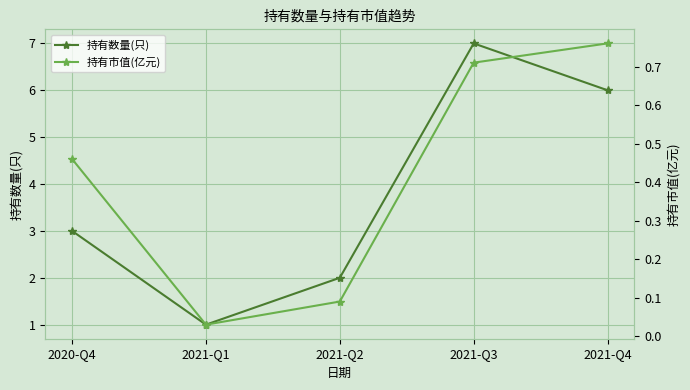

At 2021-Q3, list the series in order from largest to smallest.

持有数量(只), 持有市值(亿元)